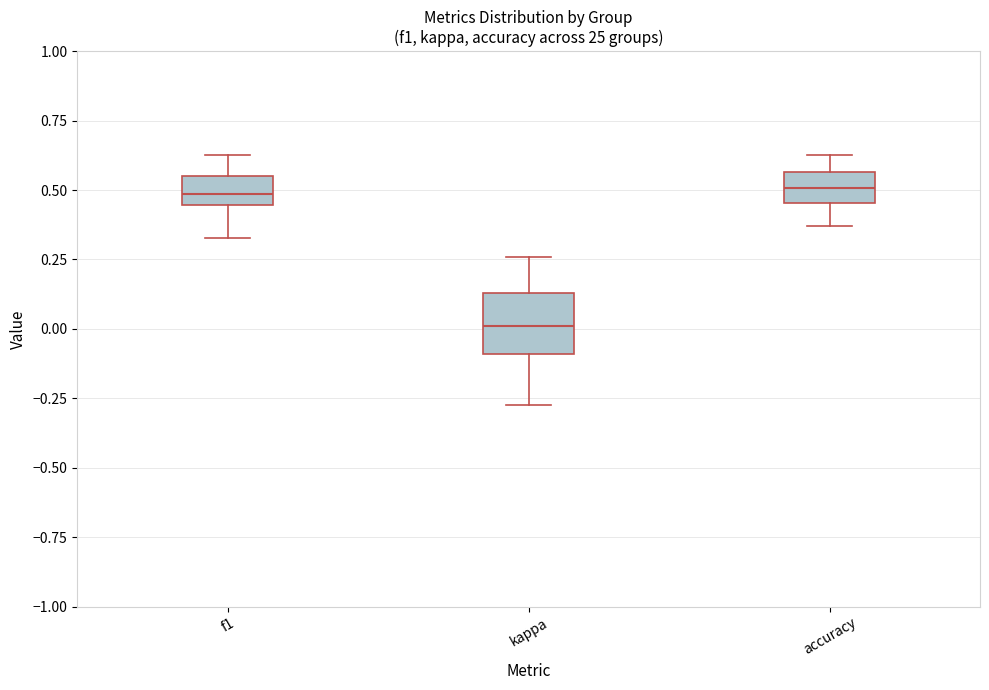

Reading left to right, read every box against the y-axis: the position of its median line, the range the box covers, and the ends of its whiskers. The values are not printed on the chart, so give them approximately, as read against the axis.

f1: median 0.50, box 0.45 to 0.55, whiskers 0.35 to 0.65
kappa: median 0.00, box -0.10 to 0.15, whiskers -0.25 to 0.25
accuracy: median 0.50, box 0.45 to 0.55, whiskers 0.35 to 0.65